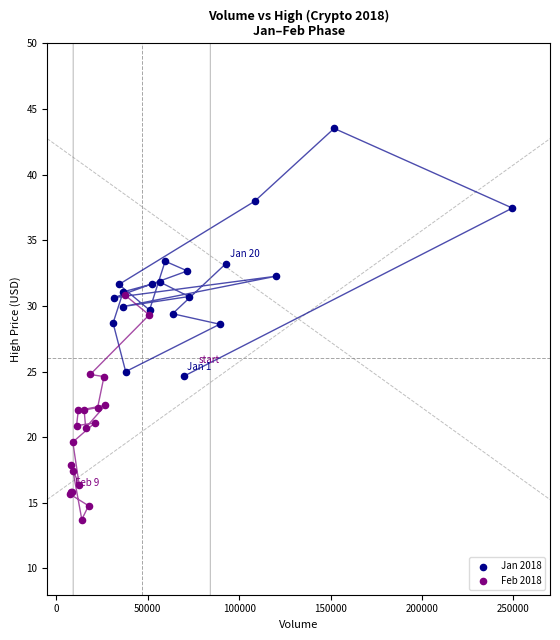

What are all the series names shown in the legend?

Jan 2018, Feb 2018